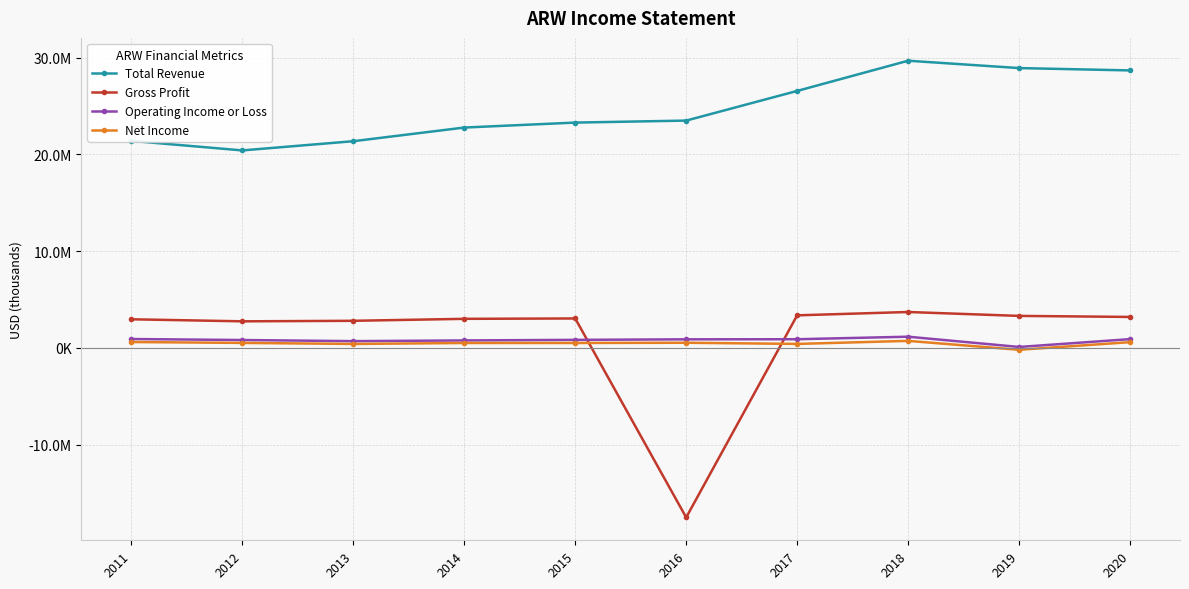

Reading left to right, extract all data points from this chart.

Total Revenue: 2011=21390300	2012=20405100	2013=21357300	2014=22768700	2015=23282000	2016=23487900	2017=26554600	2018=29676800	2019=28916800	2020=28673400
Gross Profit: 2011=2948600	2012=2737300	2013=2791200	2014=2995100	2015=3033400	2016=-17536700	2017=3357000	2018=3700900	2019=3298400	2020=3191100
Operating Income or Loss: 2011=908800	2012=804100	2013=689200	2014=762300	2015=821500	2016=876800	2017=886200	2018=1147500	2019=87600	2020=896300
Net Income: 2011=598800	2012=506300	2013=399400	2014=498000	2015=497700	2016=522800	2017=402200	2018=716200	2019=-204100	2020=584400